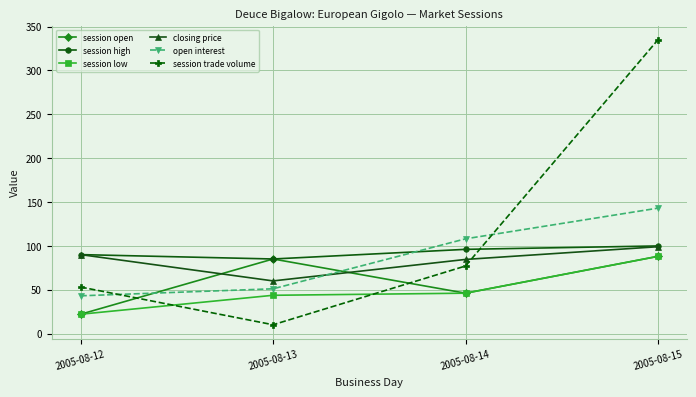

What is the highest value of the session high series?

99.9